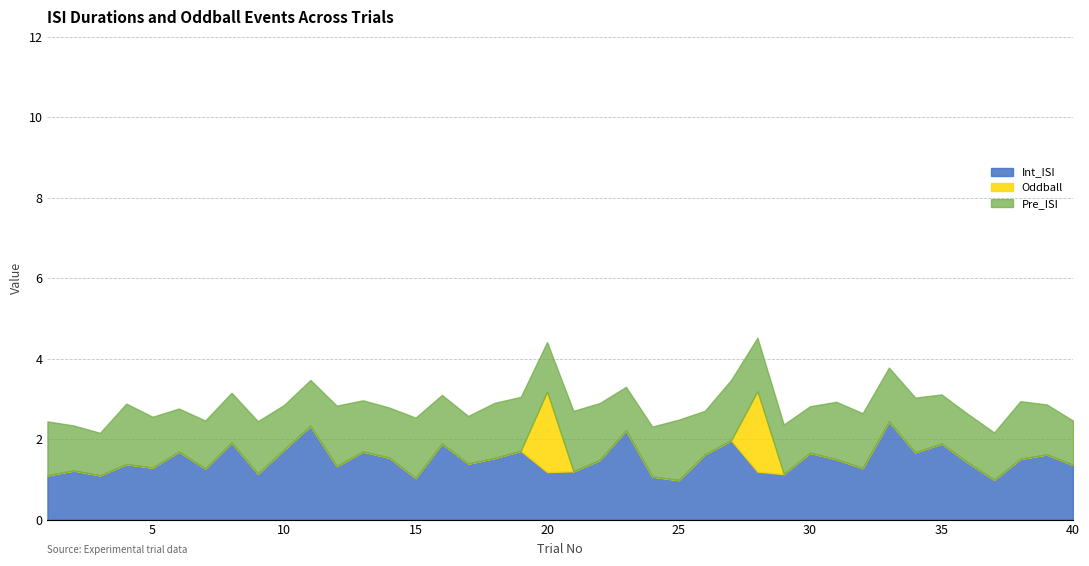

Is it true that Int_ISI equals 1.7 at 10?

True